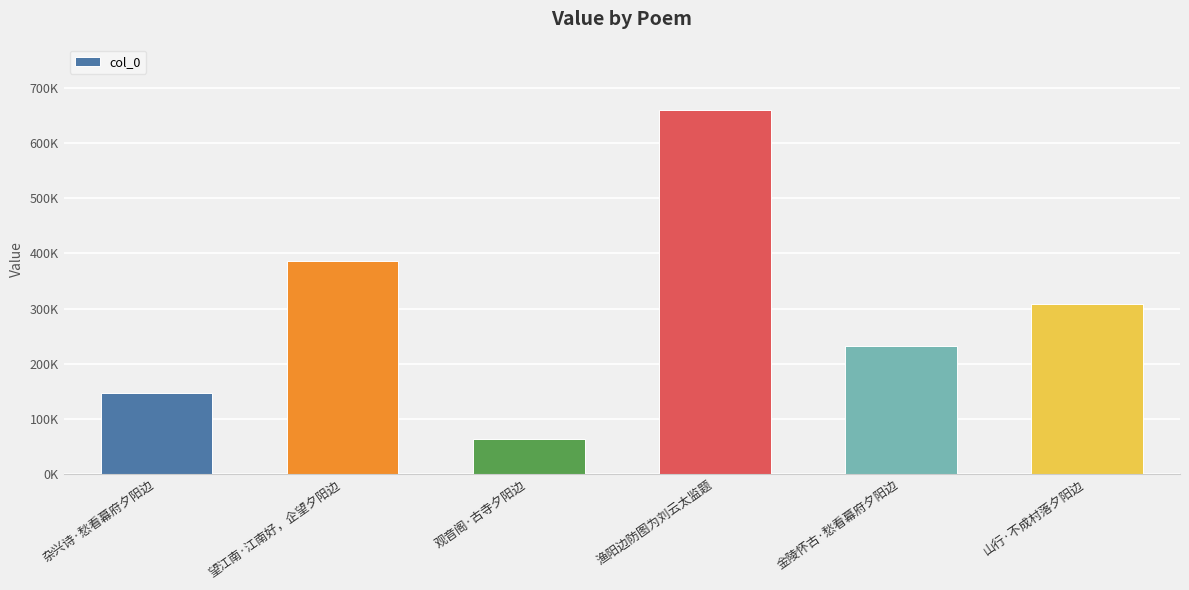

Does the chart contain any negative values?

No